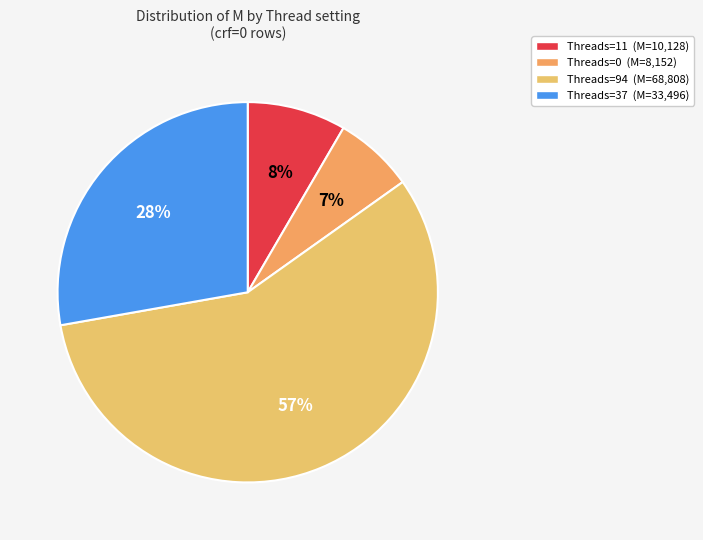

How many segments does this pie chart have?

4